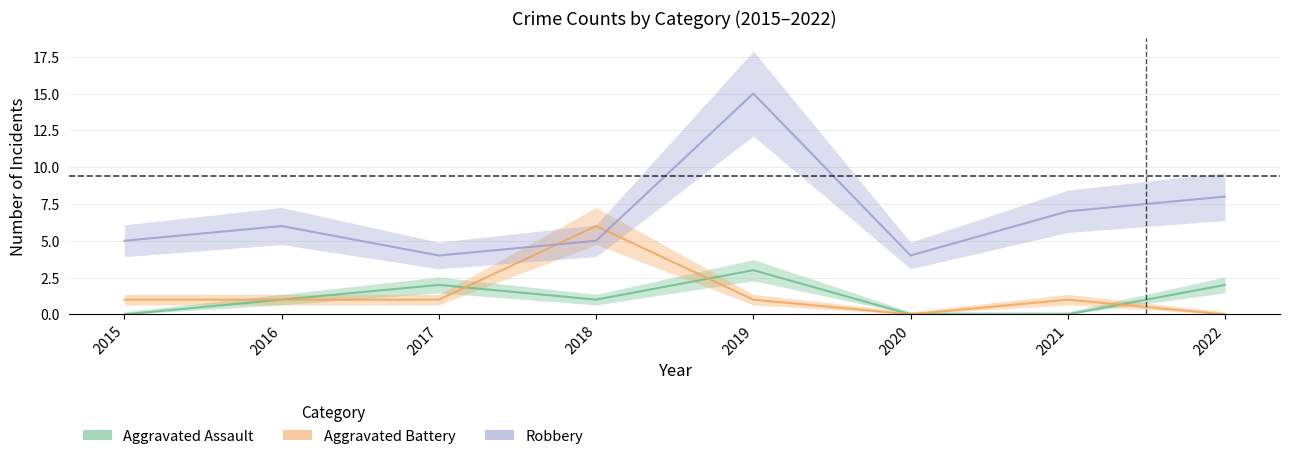

Rank the series by their maximum value, from highest to lowest.

Robbery, Aggravated Battery, Aggravated Assault